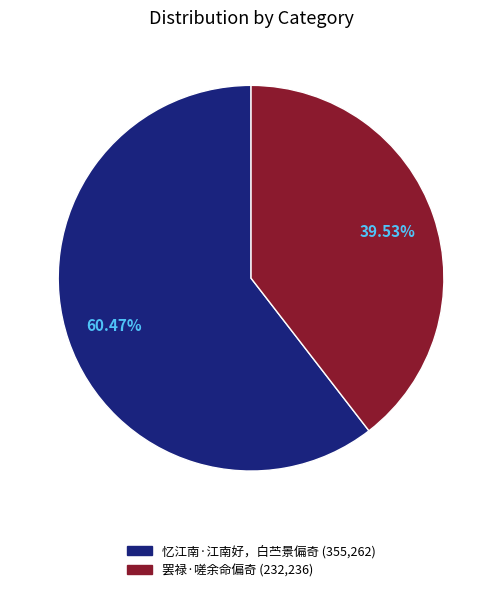

Does 罢禄·嗟余命偏奇 account for over 50% of the chart?

No